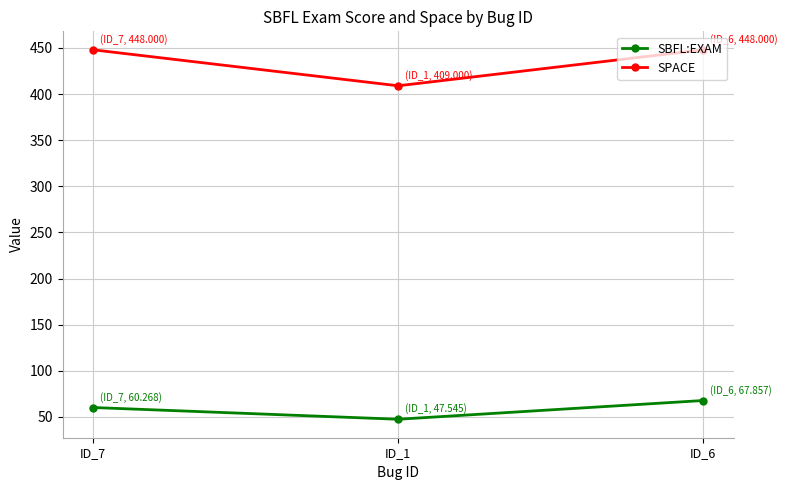

Is it true that SBFL:EXAM equals 60.3 at ID_7?

True